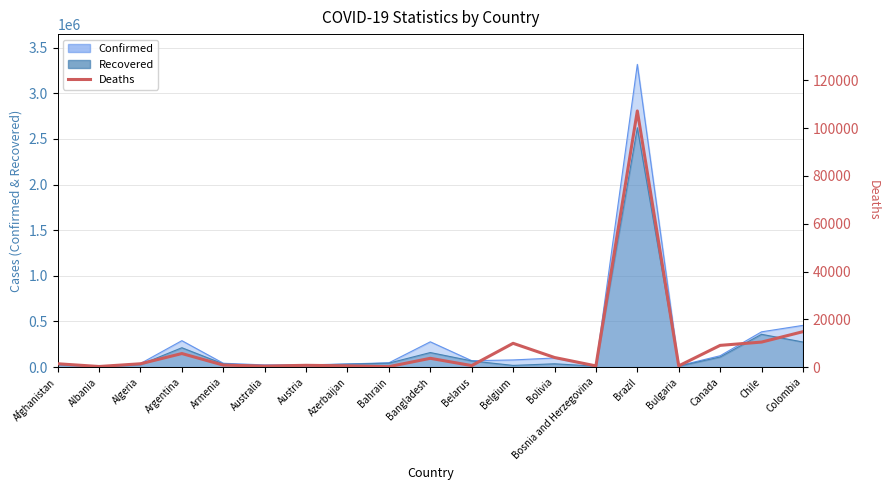

Reading right to left, transcribe all the data shown in this chart.

Colombia=14810	Chile=10452	Canada=9072	Bulgaria=495	Brazil=107232	Bosnia and Herzegovina=471	Bolivia=4003	Belgium=9935	Belarus=610	Bangladesh=3657	Bahrain=170	Azerbaijan=506	Austria=728	Australia=396	Armenia=818	Argentina=5657	Algeria=1370	Albania=228	Afghanistan=1375